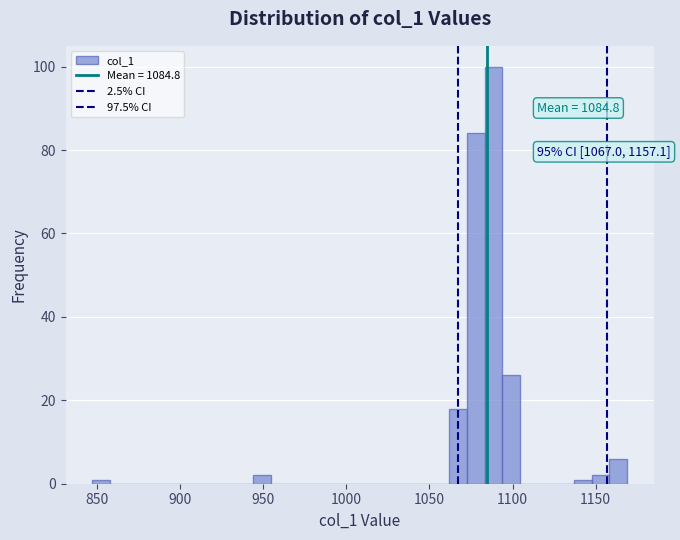

Around what value on the x-axis is the tallest bar? Give the approximate position of its centre, as read against the axis.

1090